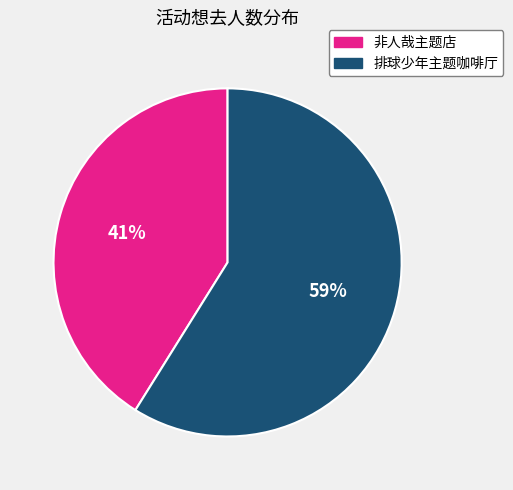

What percentage is the 非人哉主题店 slice, to the nearest percent?

41%